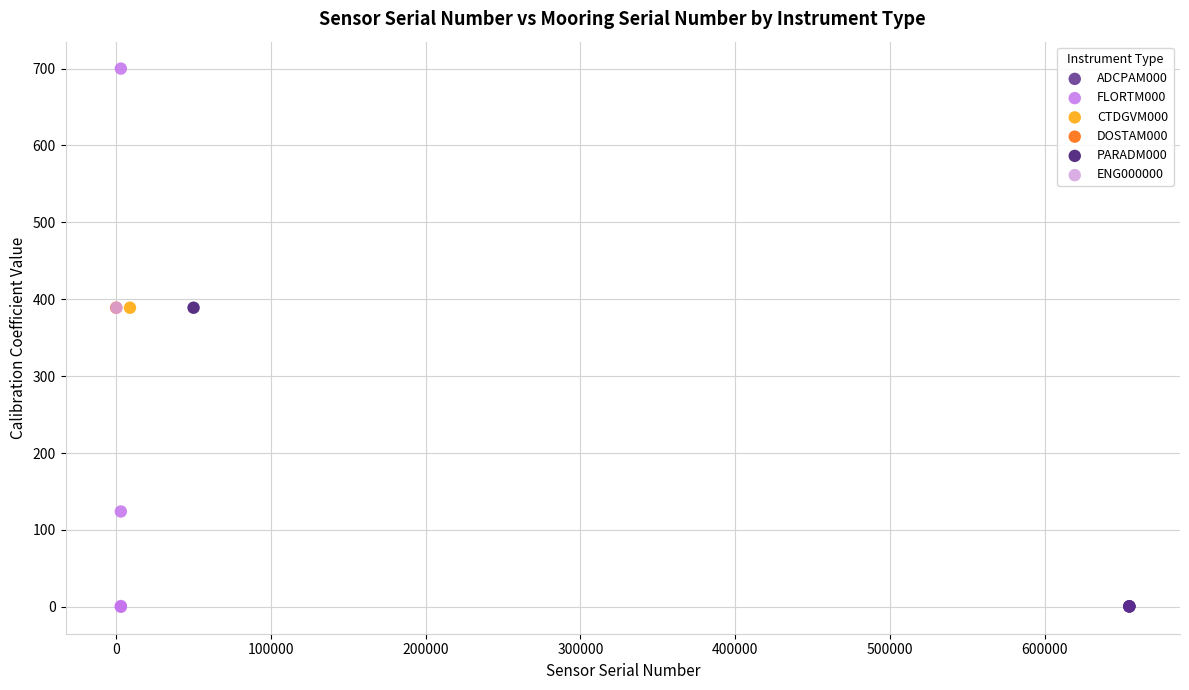

What are all the series names shown in the legend?

ADCPAM000, FLORTM000, CTDGVM000, DOSTAM000, PARADM000, ENG000000